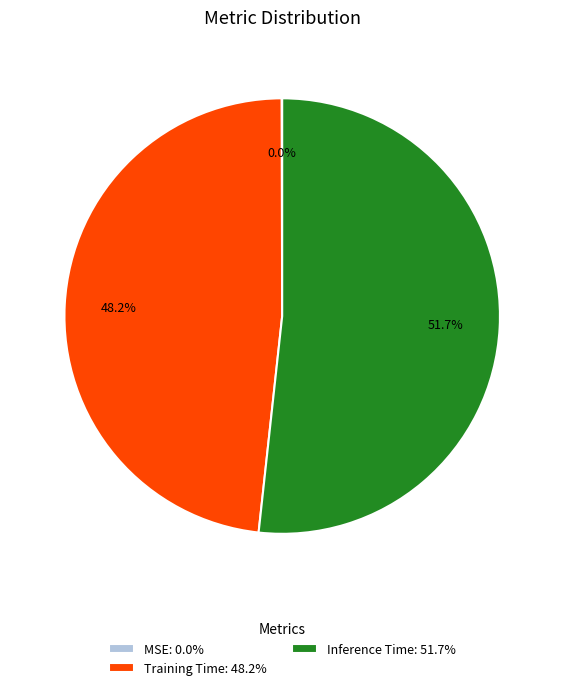

Is the sum of Training Time: 48.2% and Inference Time: 51.7% greater than half?

Yes